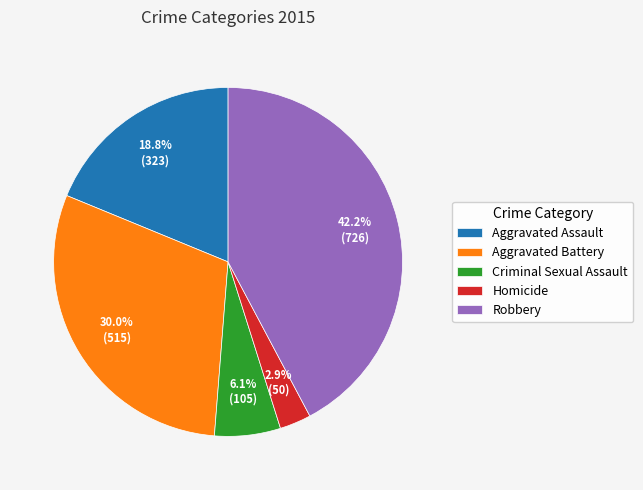

To the nearest percent, what is the combined percentage of Criminal Sexual Assault and Aggravated Assault?

25%